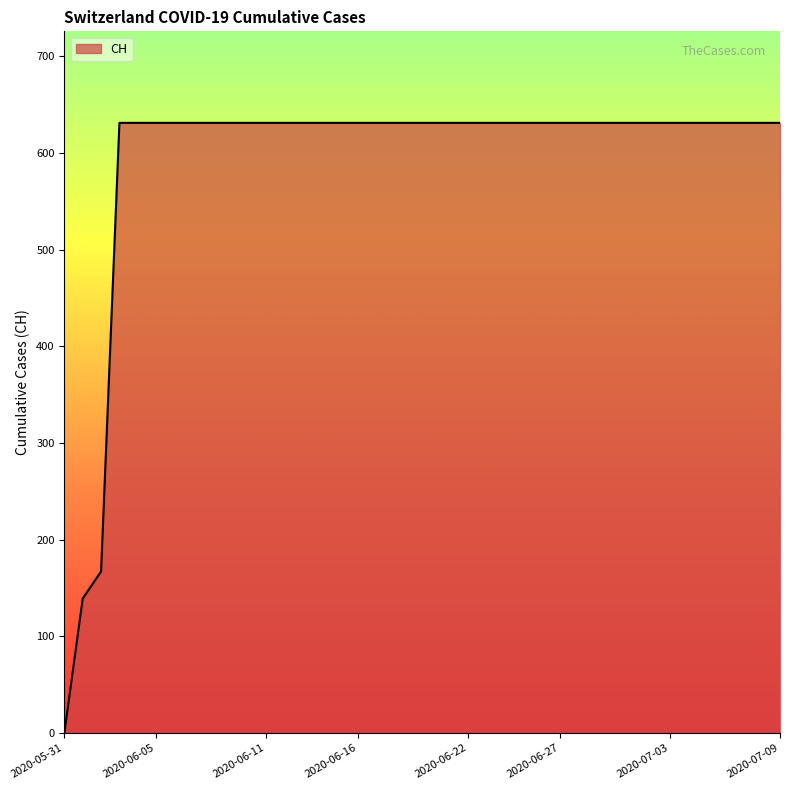

What is the greatest value displayed?

631